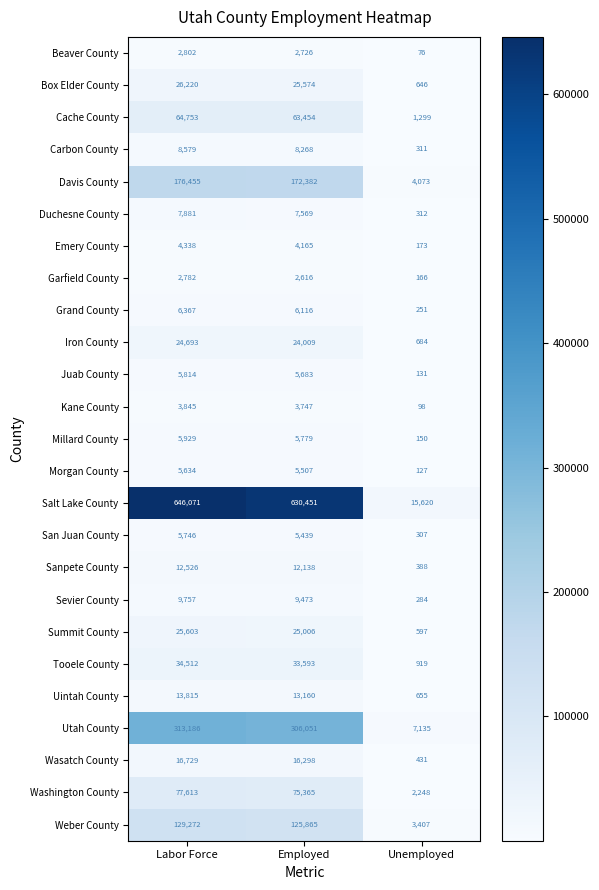

Which series has the largest range (max minus min)?

Salt Lake County